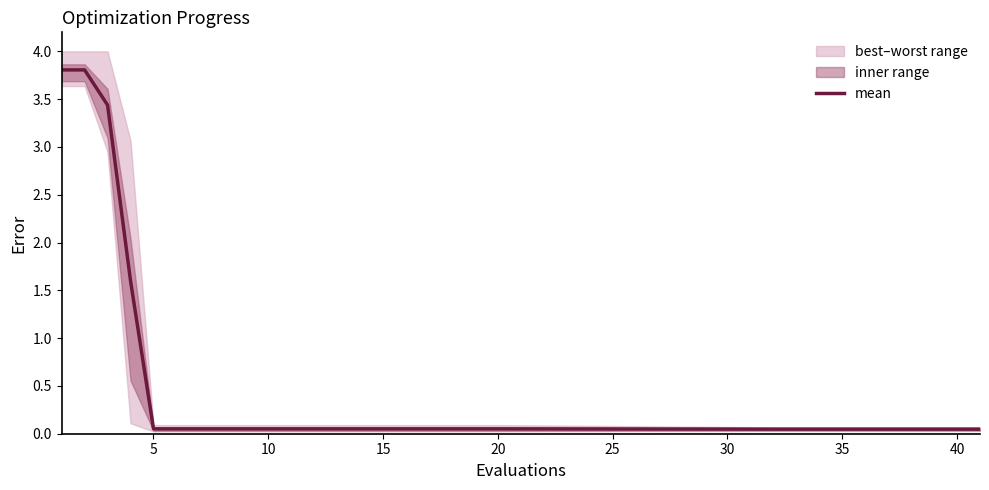

What is the highest value of the mean series?

3.8